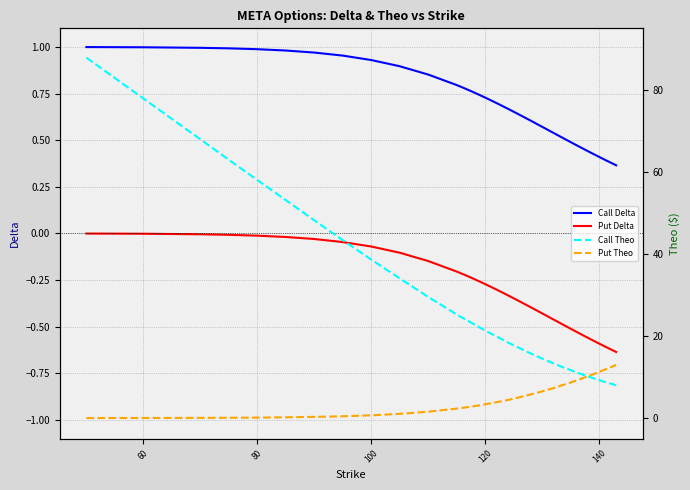

True or false: Put Delta and Put Theo cross at least once.

False